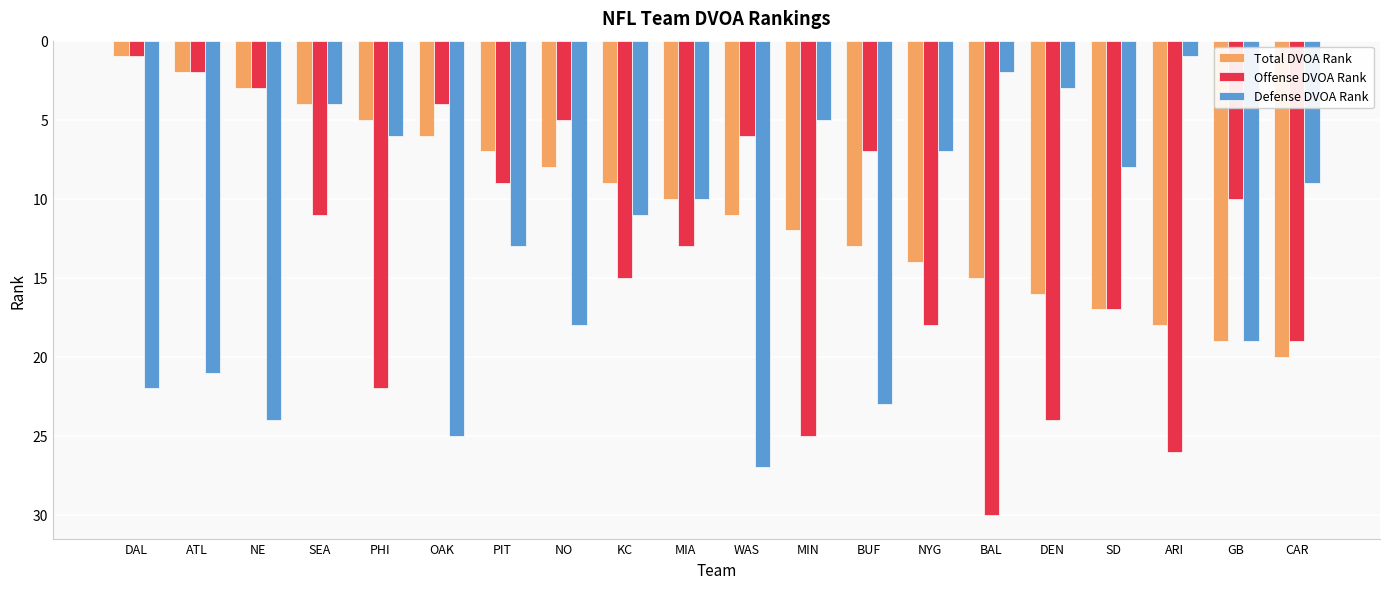

What is the average value of the Offense DVOA Rank series?

13